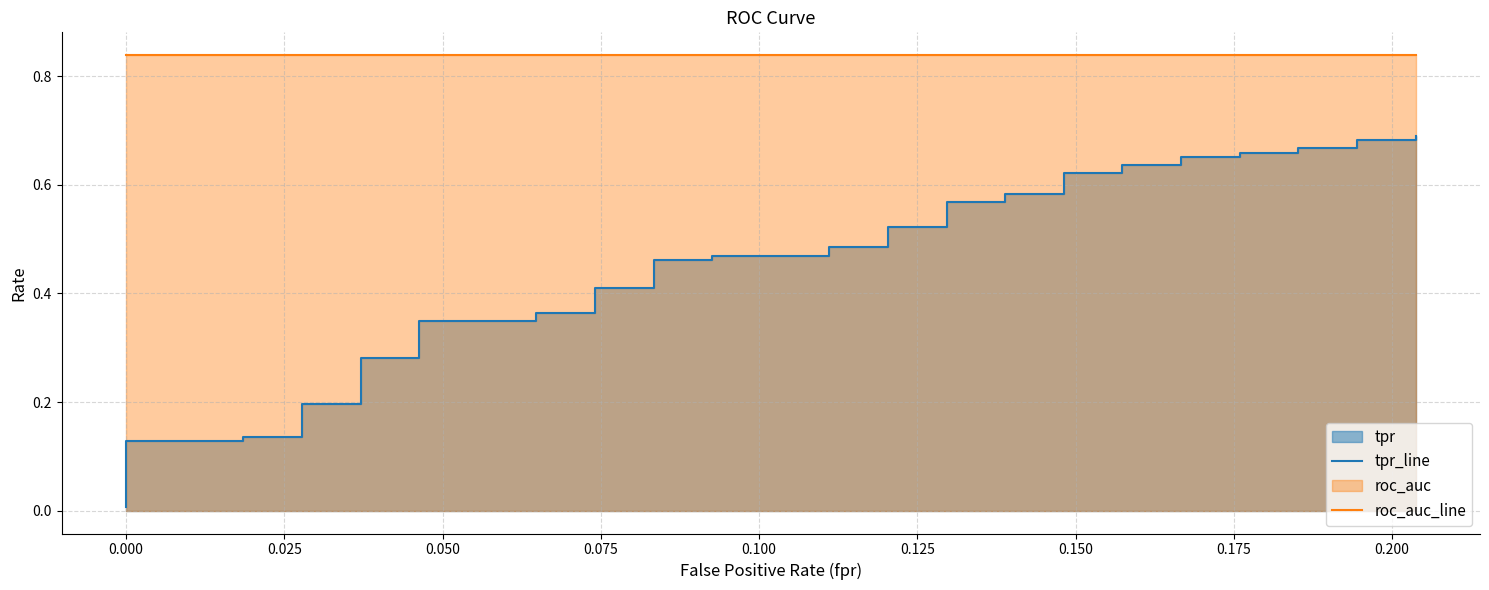

The roc_auc_line series shows 0.8 at 0.200. True or false?

True